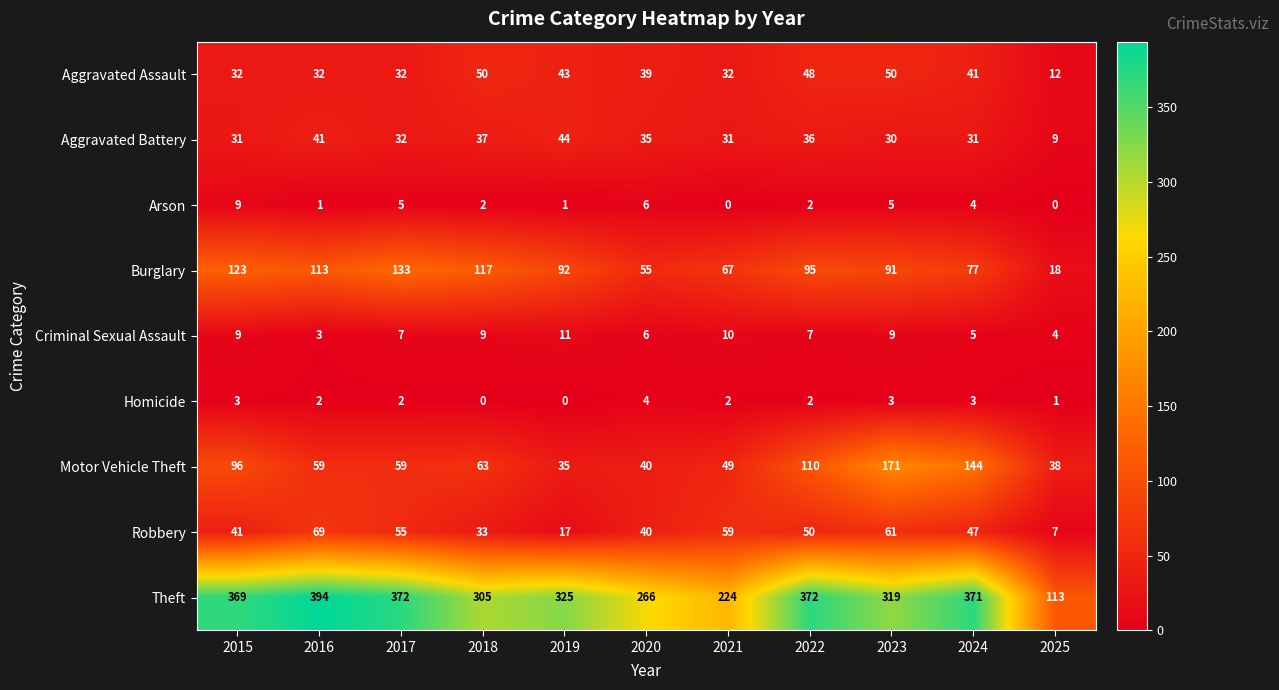

True or false: Arson has a value of 5 at 2023.

True